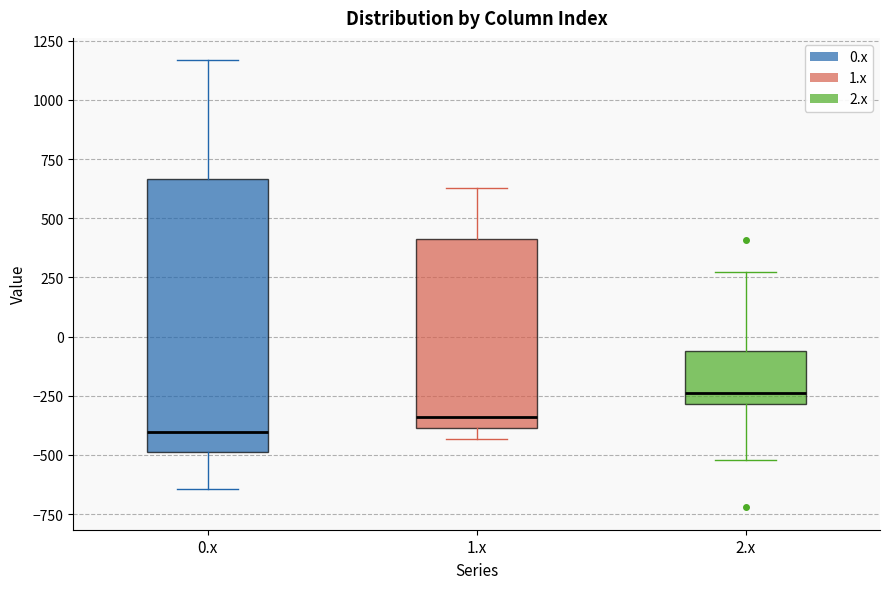

Where does the median line of the box for 0.x sit on the y-axis? The values are not printed on the chart, so give them approximately, as read against the axis.

-400